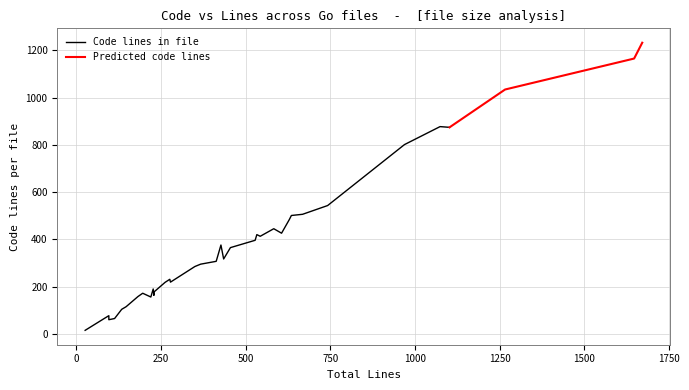

True or false: Predicted code lines has more than 2 points higher than both neighbors.

False